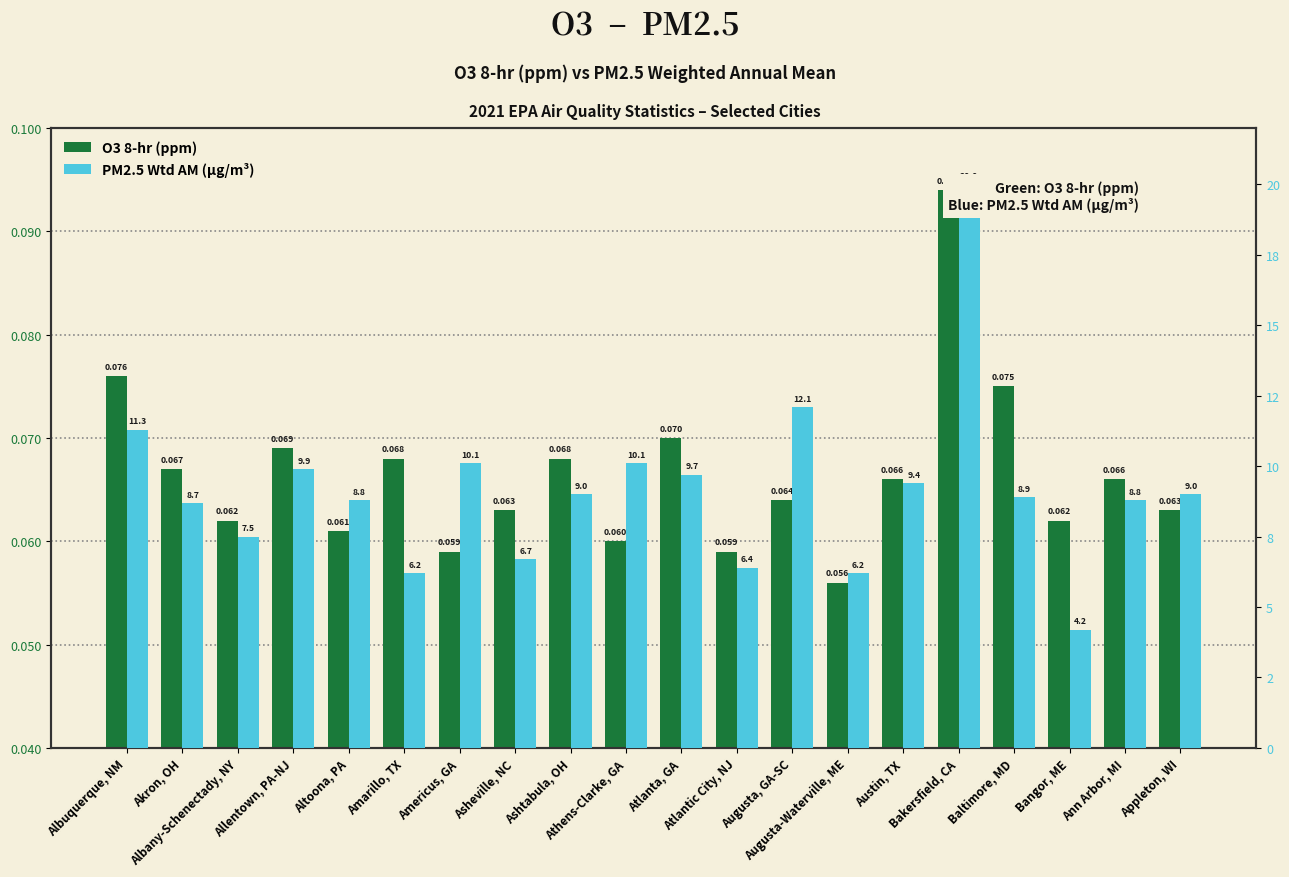

Which category has the lowest value in the O3 8-hr (ppm) series?

Augusta-Waterville, ME